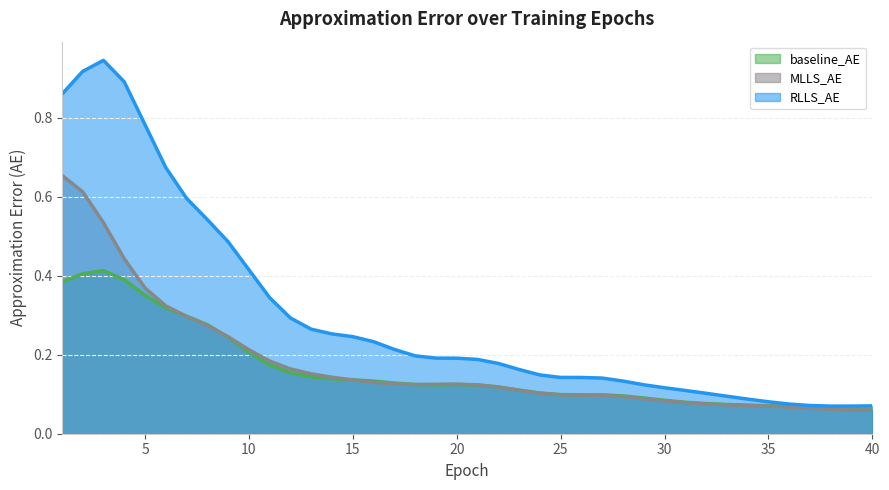

Which series has the largest total across all categories?

RLLS_AE